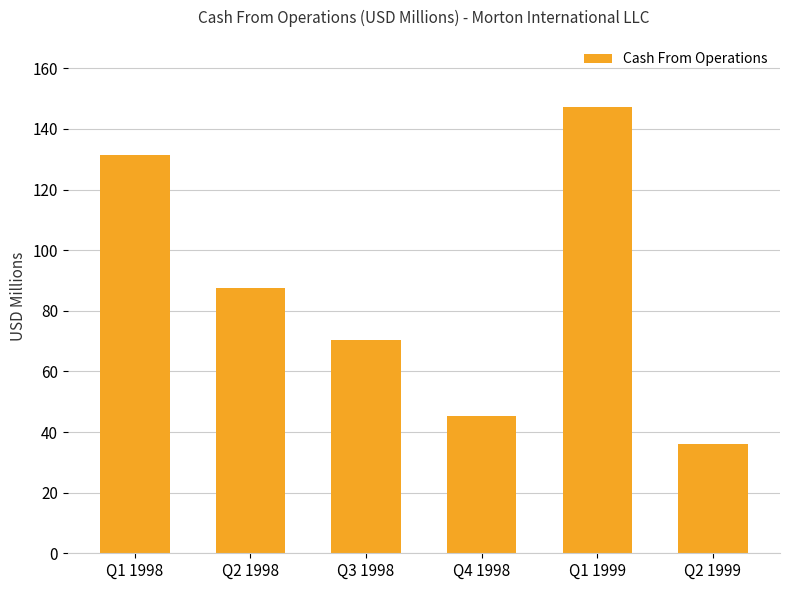

How many bars are there in total?

6